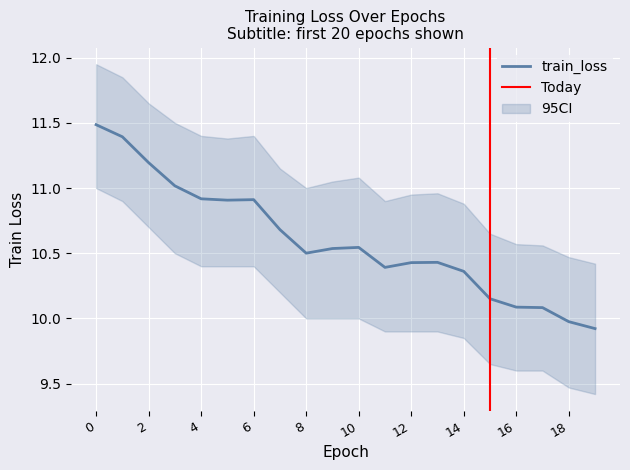

The value at 19 is 2.5. True or false?

False